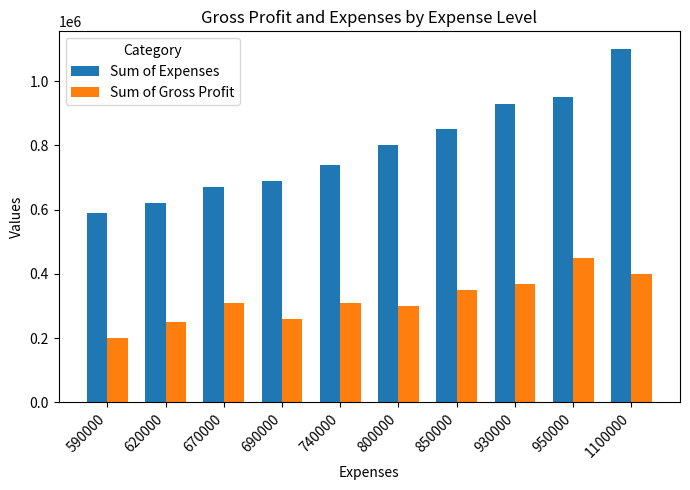

What is the smallest value displayed?

200000